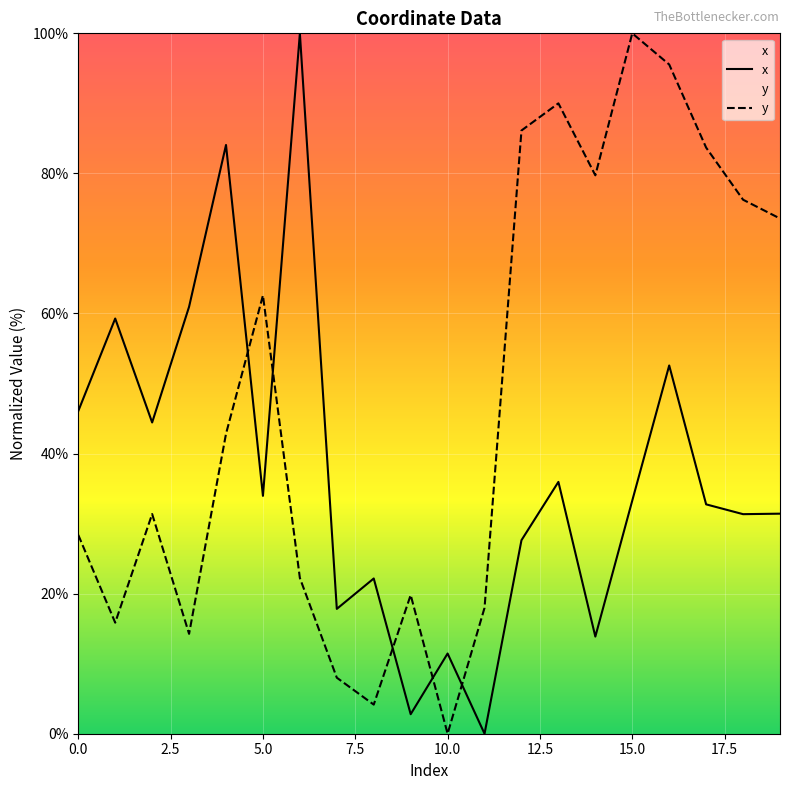

How many interior local peaks does the y series have?

5